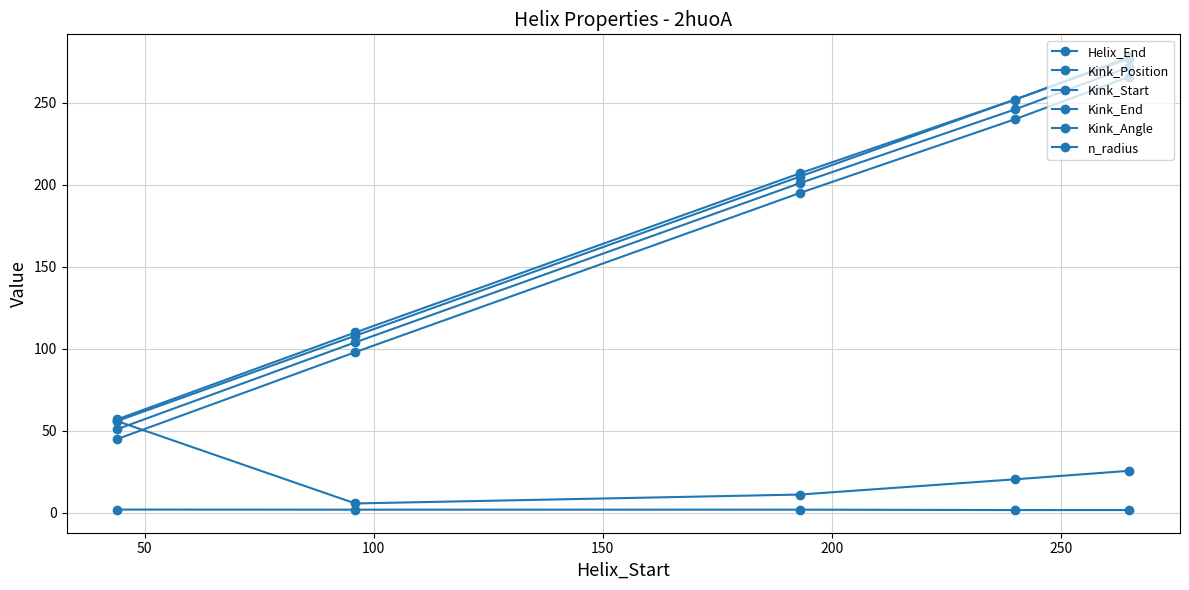

True or false: Kink_Angle and Kink_End cross at least once.

False